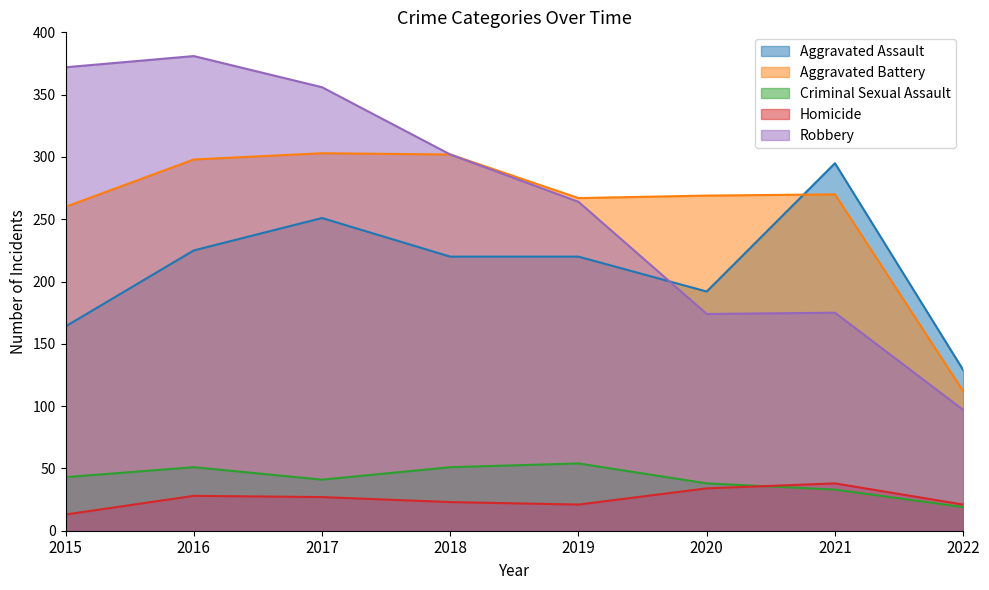

At 2017, list the series in order from smallest to largest.

Homicide, Criminal Sexual Assault, Aggravated Assault, Aggravated Battery, Robbery